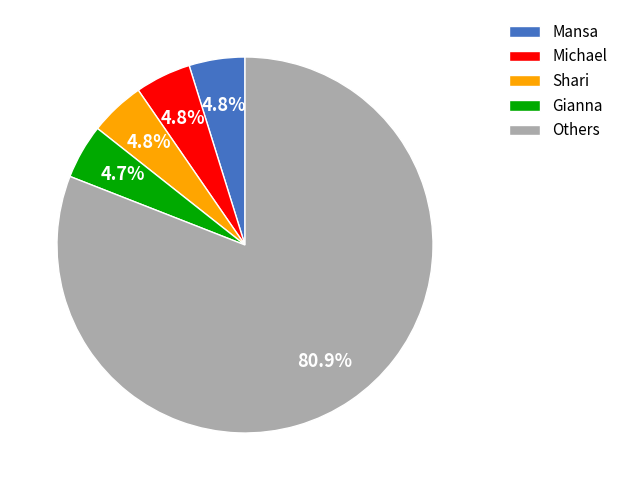

Which category has the biggest portion of the pie?

Others